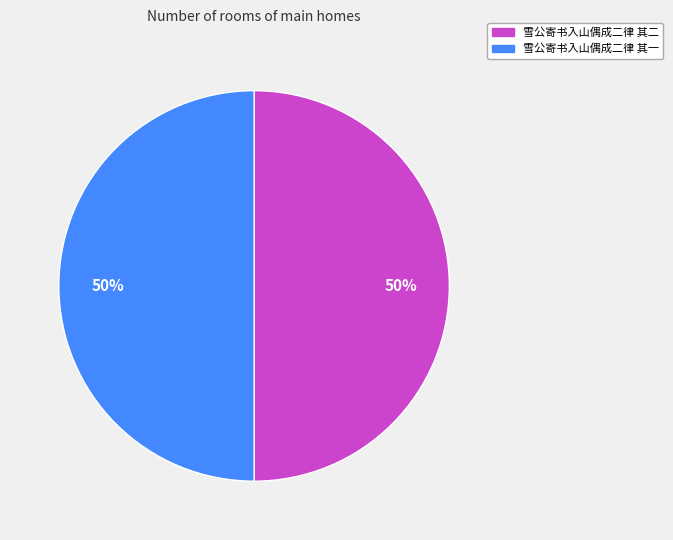

Approximately how many times larger is the value at 雪公寄书入山偶成二律 其二 compared to 雪公寄书入山偶成二律 其一?

1.0